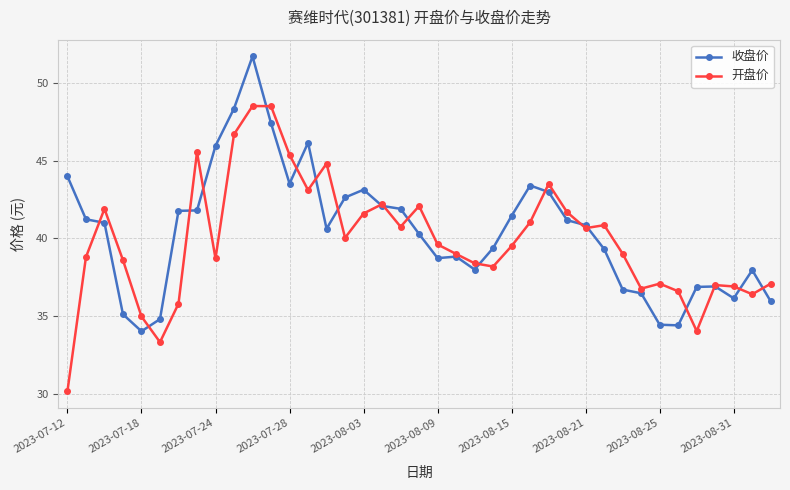

What is the lowest value of the 收盘价 series?

34.0